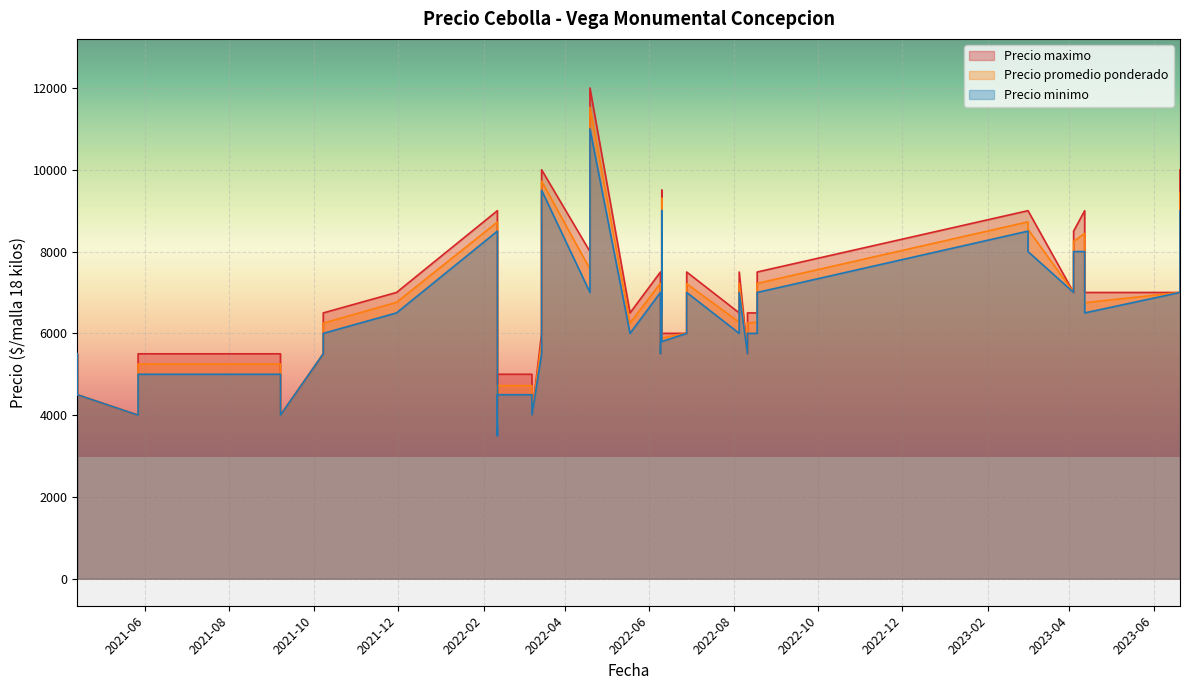

True or false: Precio promedio ponderado and Precio maximo cross at least once.

False